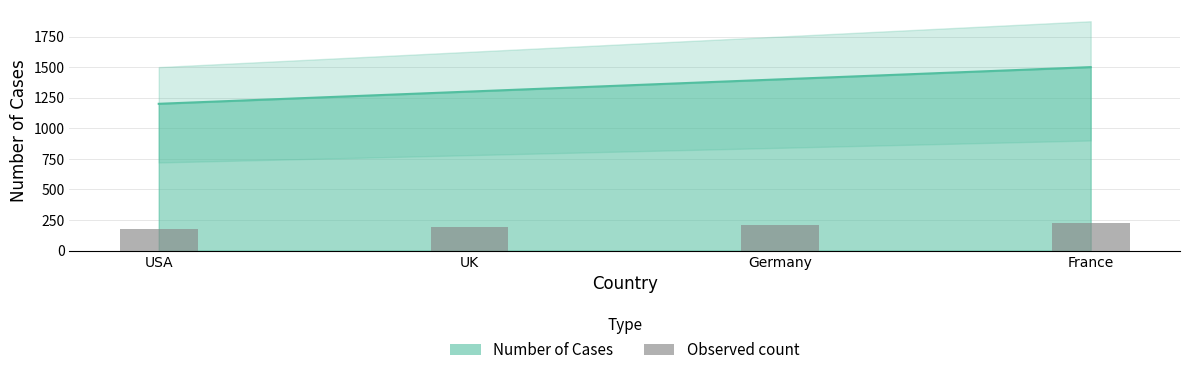

How many values exceed 210?

1